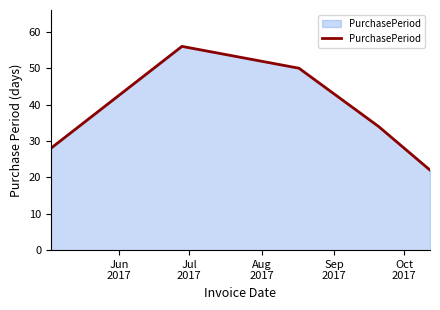

Does the chart have visible grid lines?

No